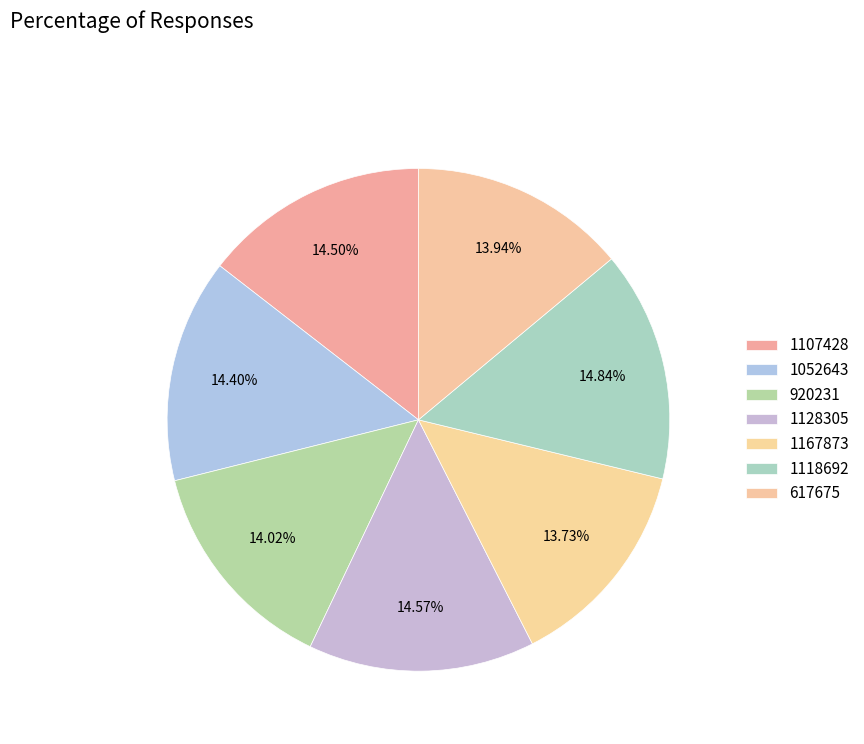

Does any single category account for the majority?

No